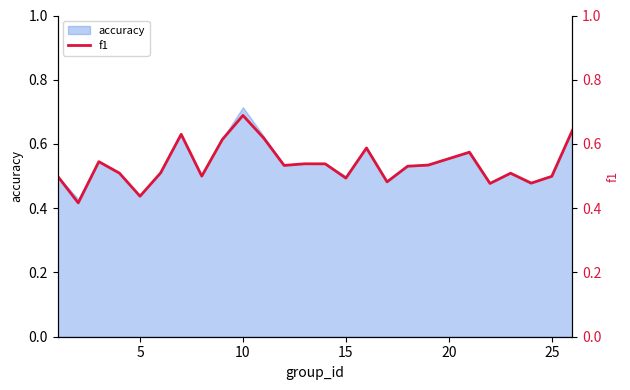

Which category has the highest value in the accuracy series?

10